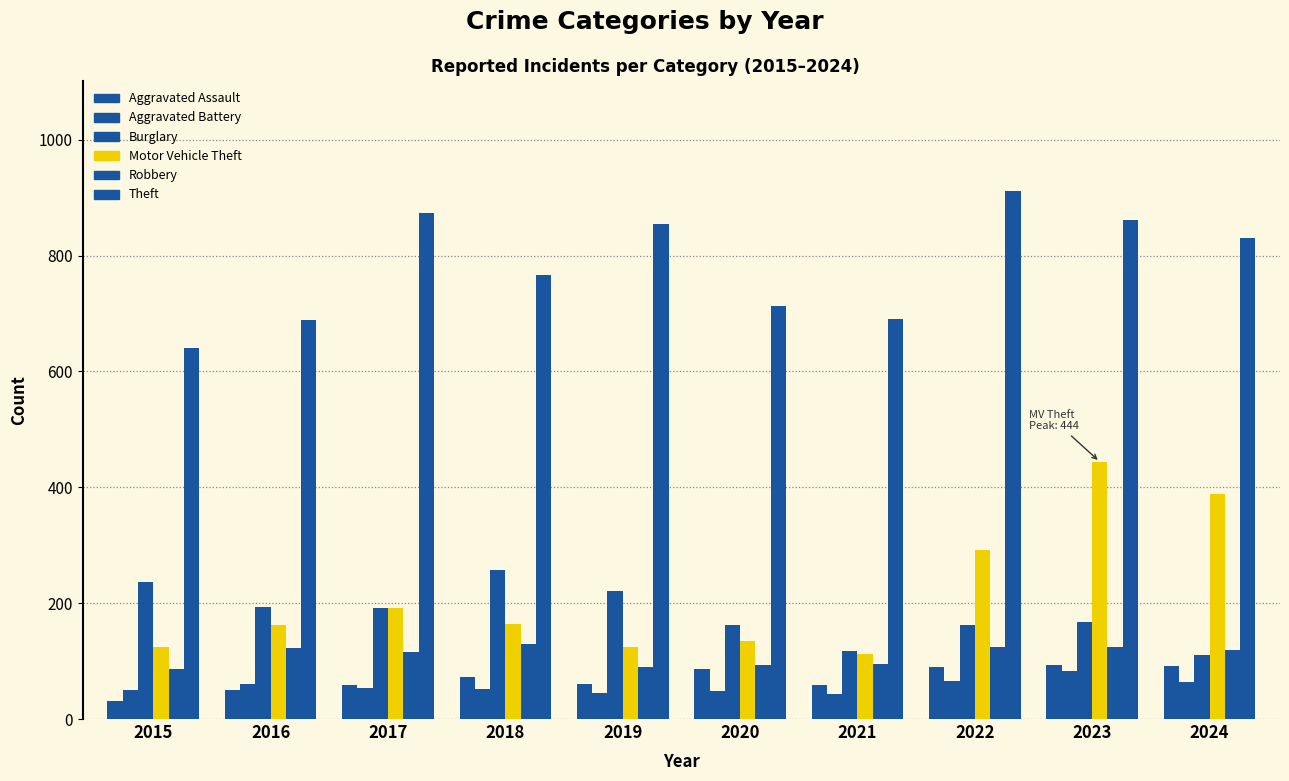

Count the number of categories in the chart.

10